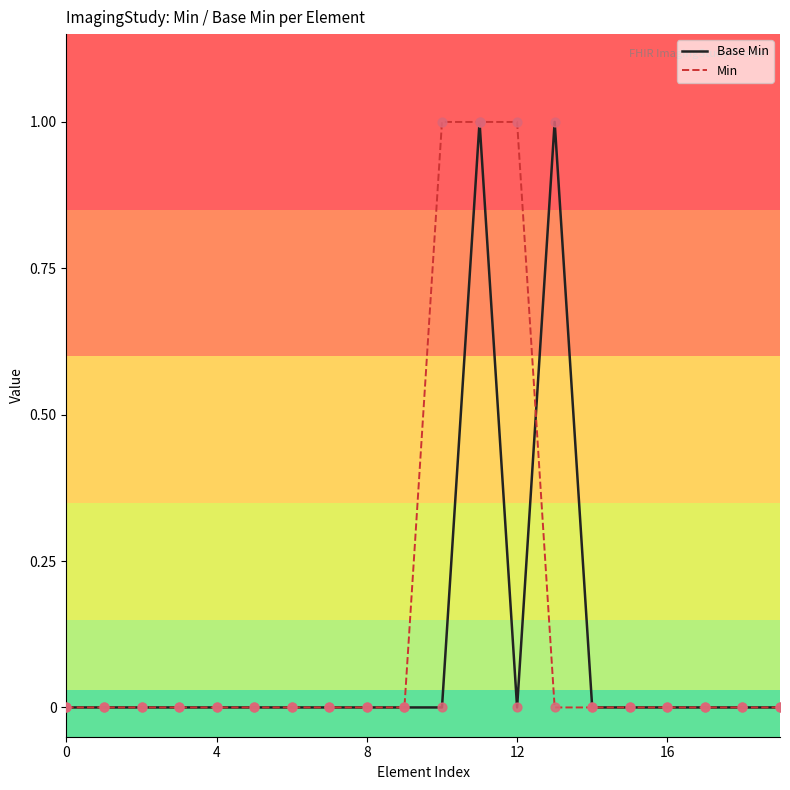

Rank the series by their average value, from highest to lowest.

Min, Base Min